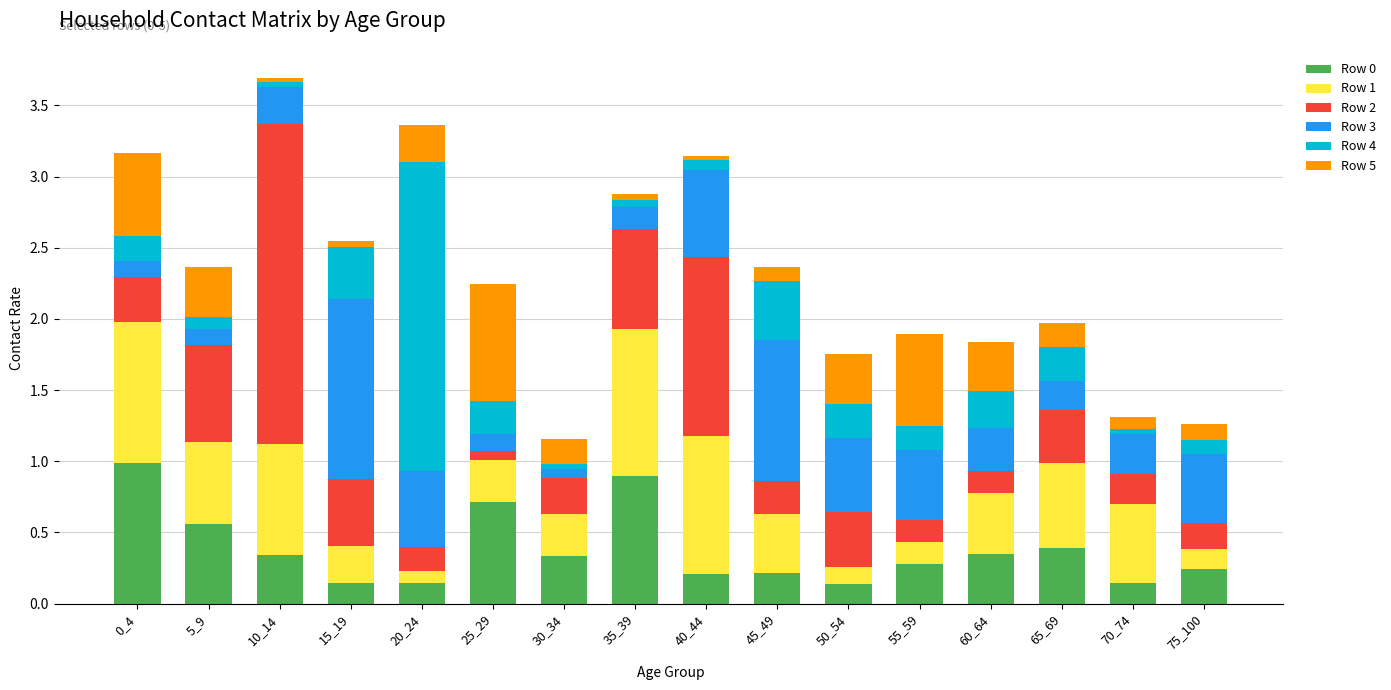

What is the total value across all series at 55_59?

1.9